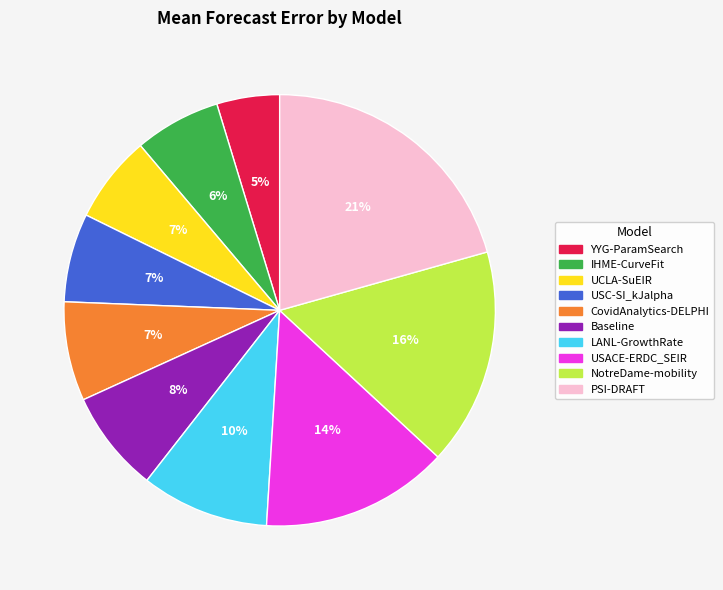

Combined, do YYG-ParamSearch and USC-SI_kJalpha account for over 50%?

No